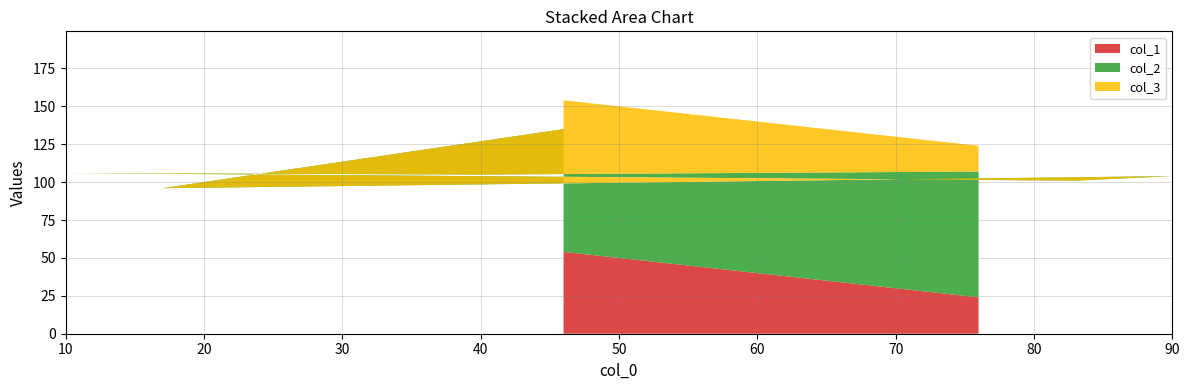

Reading right to left, extract all data points from this chart.

col_1: 54	83	10	17	90	60	24
col_2: 81	13	94	84	16	45	83
col_3: 19	87	6	16	84	55	17